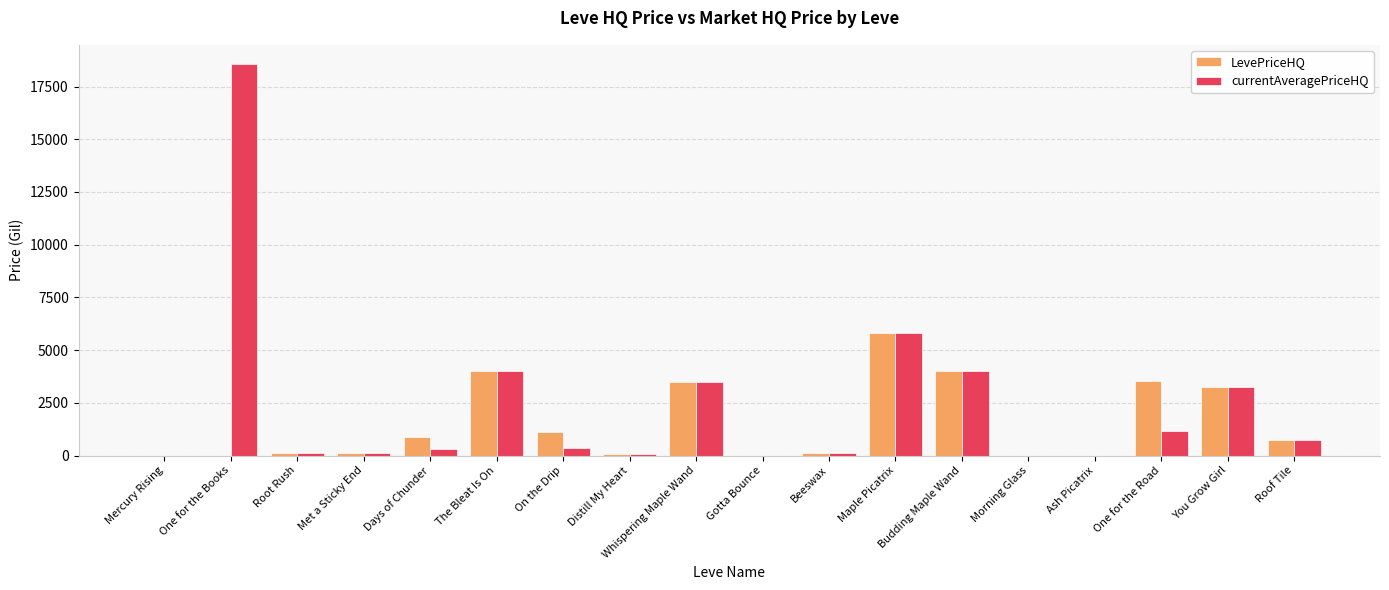

How many series are shown in this chart?

2